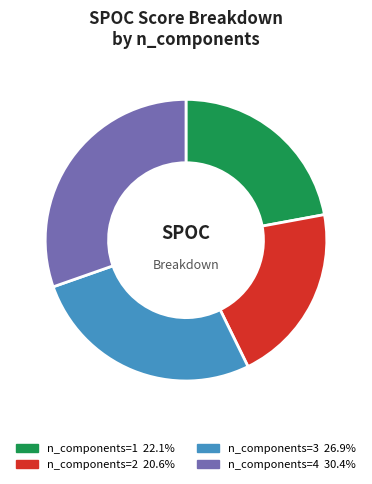

Is there any slice that represents more than half of the pie?

No